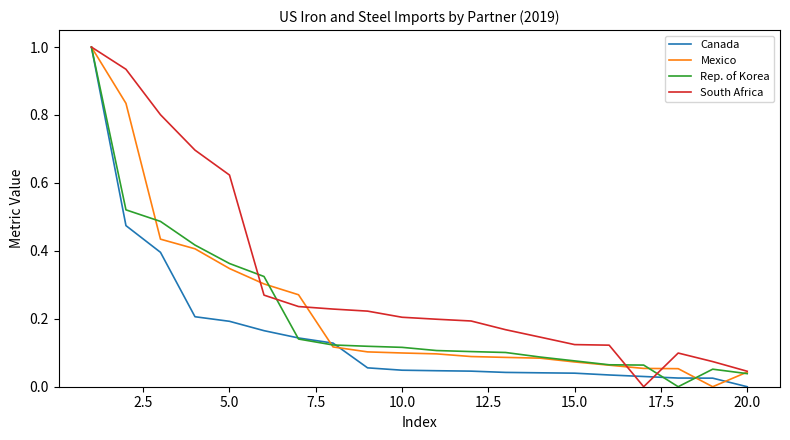

What are all the series names shown in the legend?

Canada, Mexico, Rep. of Korea, South Africa